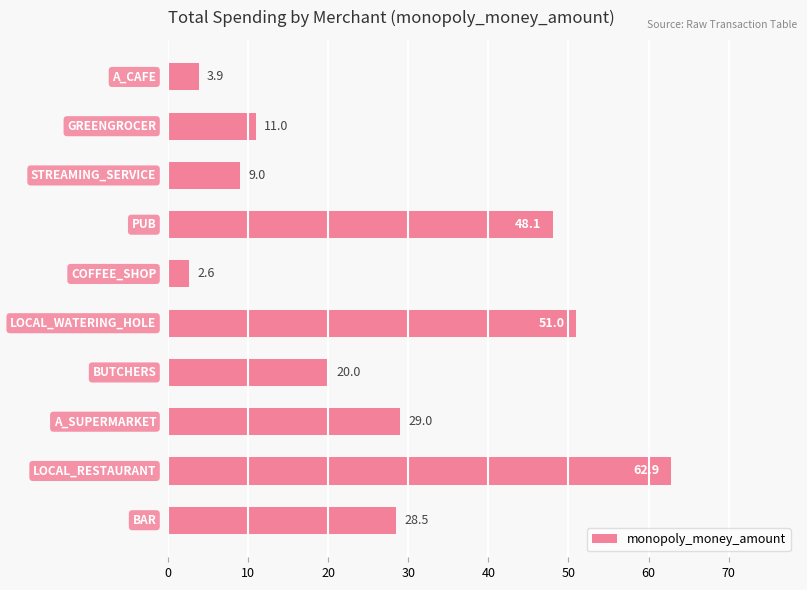

What is the maximum value shown in the chart?

62.9